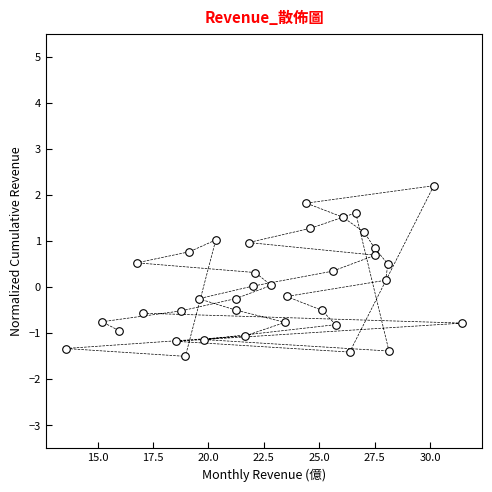

What is the range of X values (max minus min)?

17.9